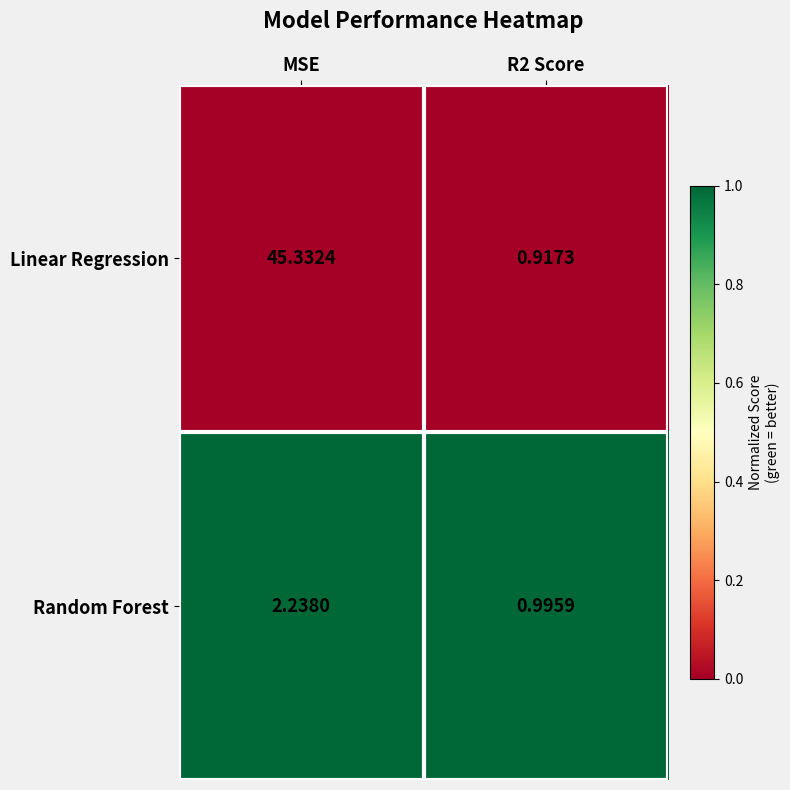

What is the spread (max minus min) of values at R2 Score?

0.1